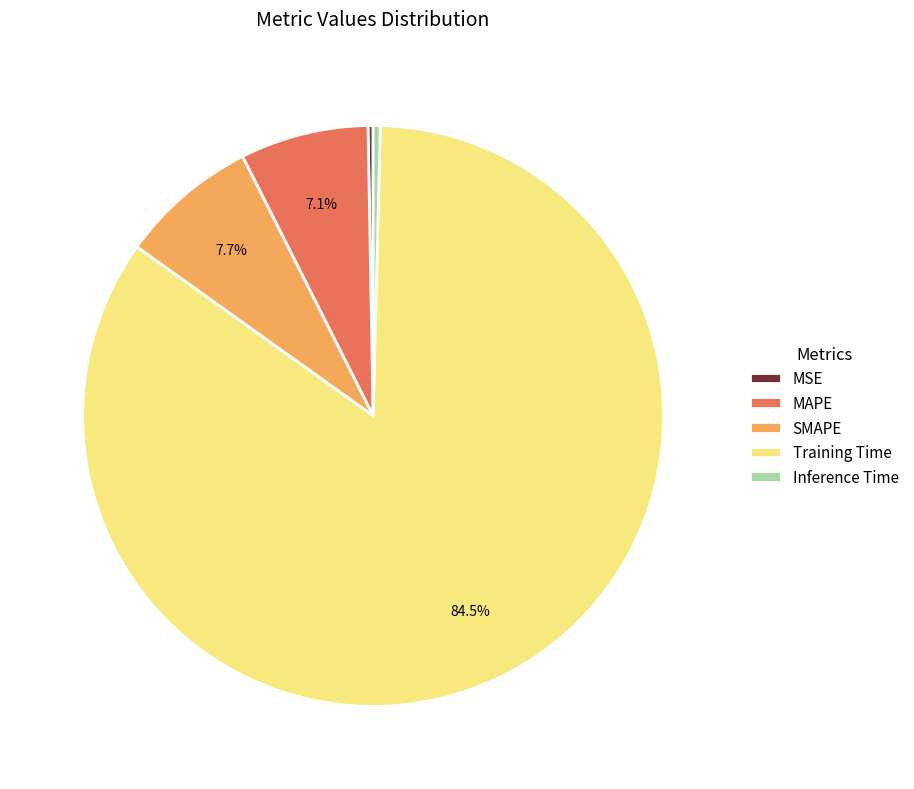

What is the largest slice in the pie chart?

Training Time